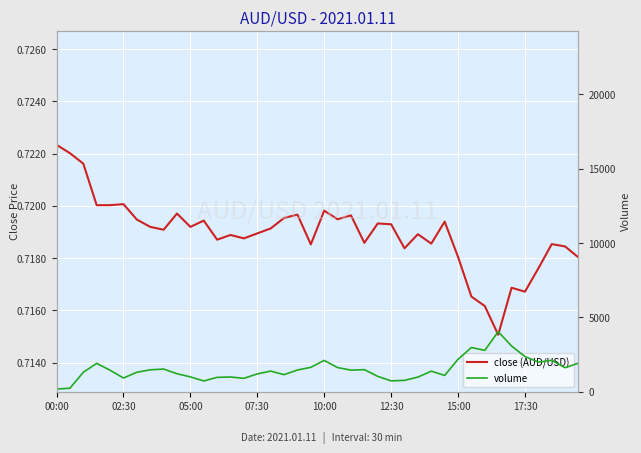

True or false: close and volume cross at least once.

False